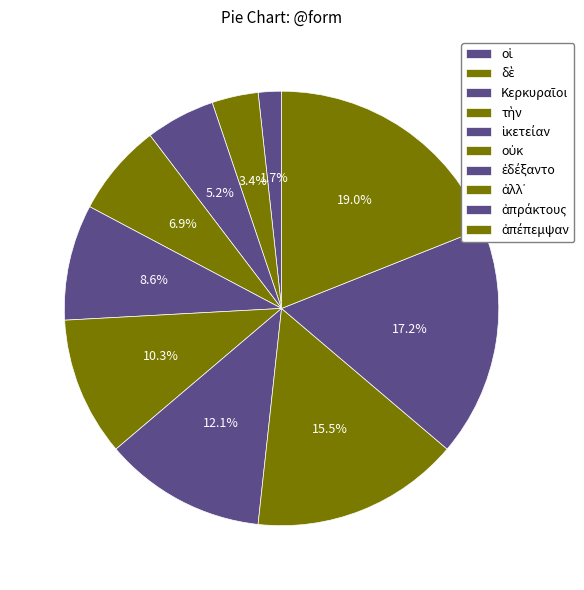

What is the largest slice in the pie chart?

ἀπέπεμψαν